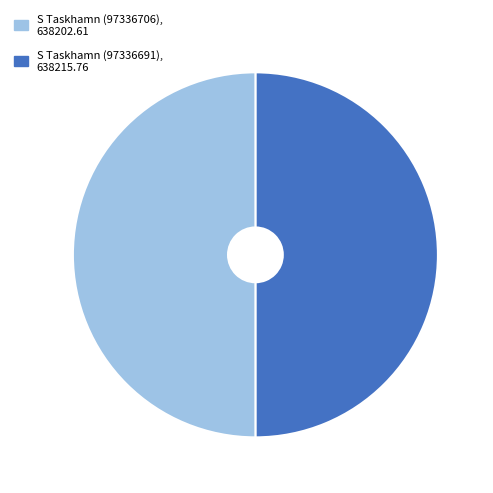

How many segments does this pie chart have?

2